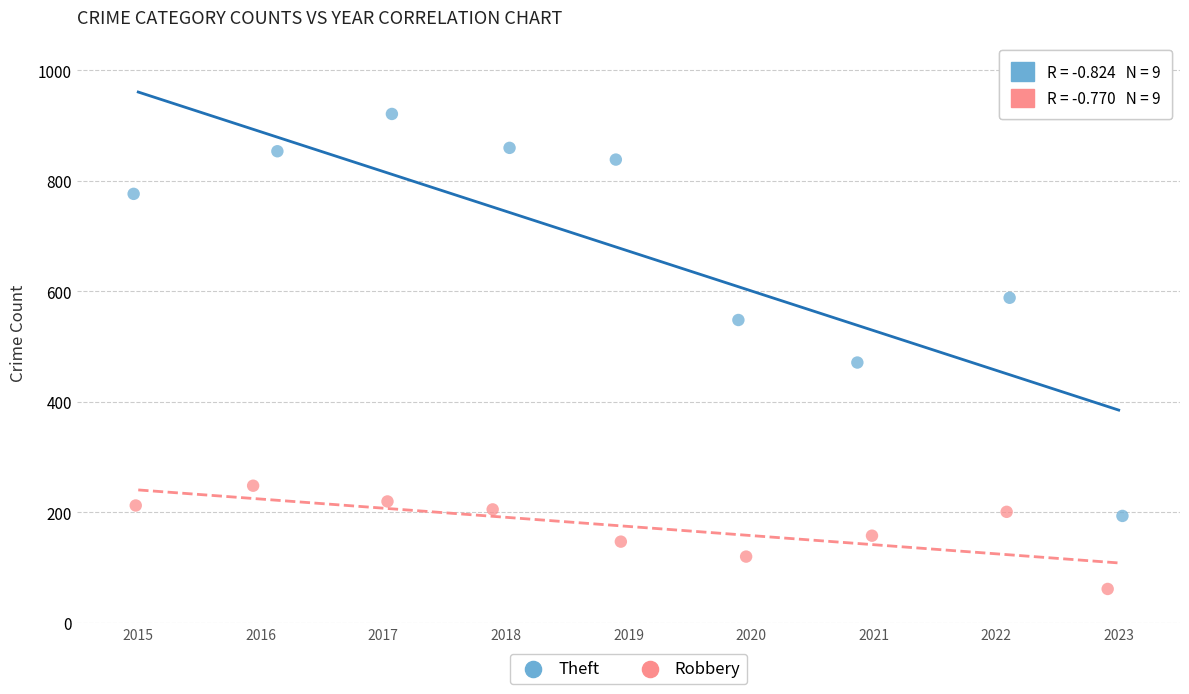

Which series contains the lowest Y value?

Robbery